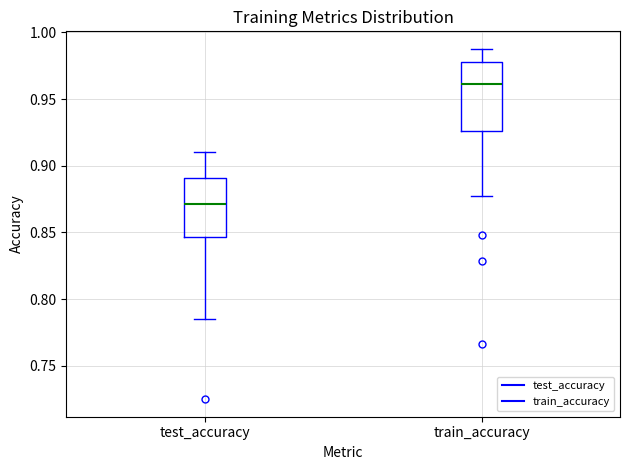

Reading left to right, transcribe this box plot: for each box, give where its median line is, the range the box spans, and where its two whiskers end, as read against the y-axis. The values are not printed on the chart, so give them approximately, as read against the axis.

test_accuracy: median 0.870, box 0.845 to 0.890, whiskers 0.785 to 0.910
train_accuracy: median 0.960, box 0.925 to 0.980, whiskers 0.875 to 0.990